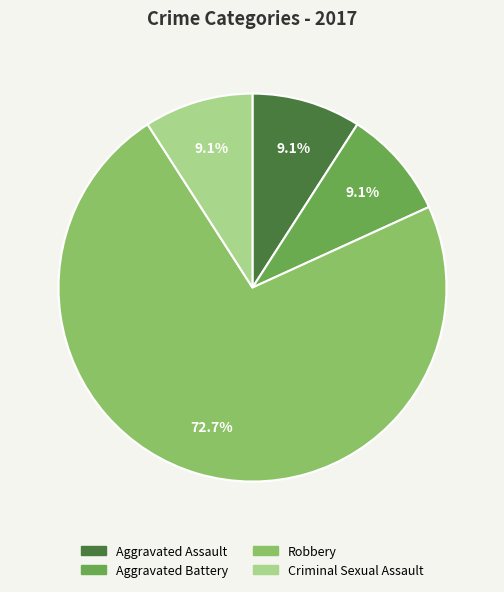

Is there any slice that represents more than half of the pie?

Yes